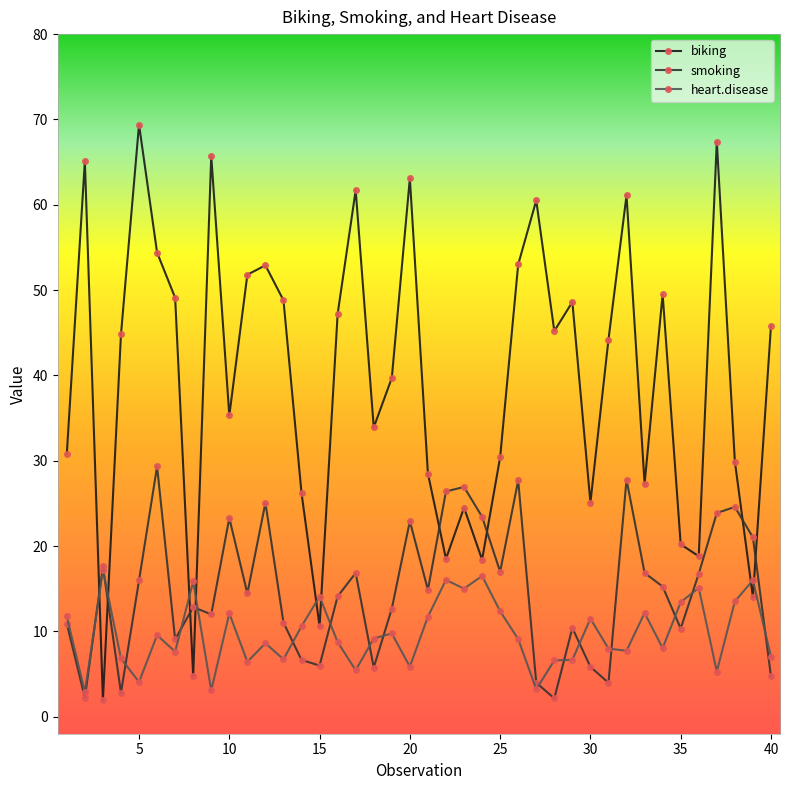

What is the sum of all biking values?

1588.1